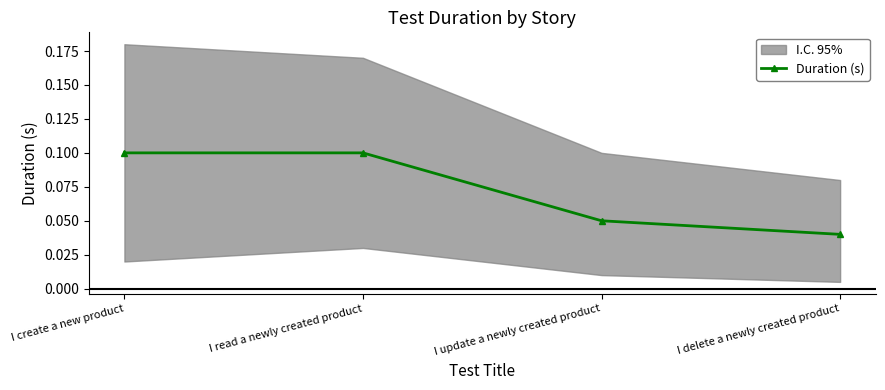

Reading left to right, list all the values displayed in this chart.

0.1	0.1	0.1	0.0